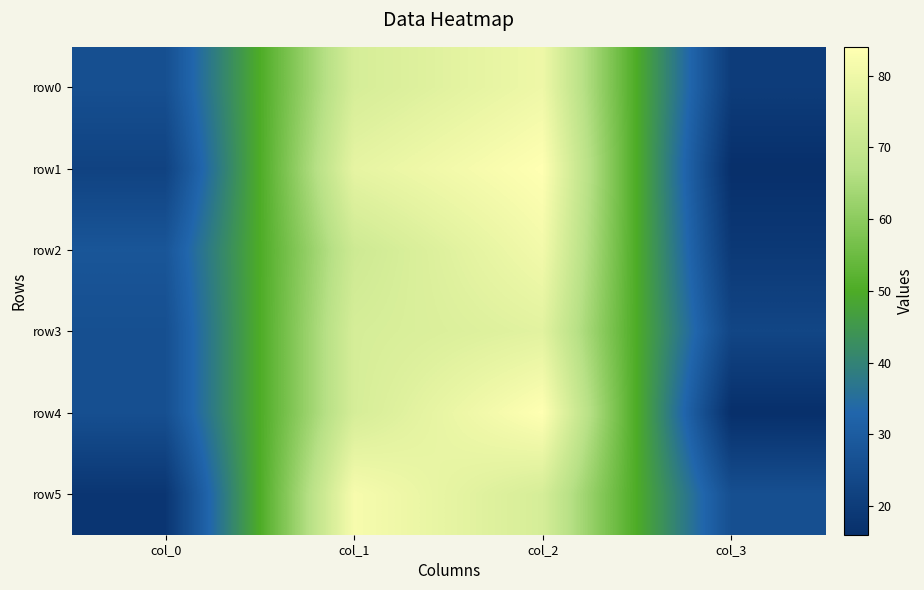

Rank the series at col_3 from lowest to highest value.

row1, row4, row2, row0, row3, row5